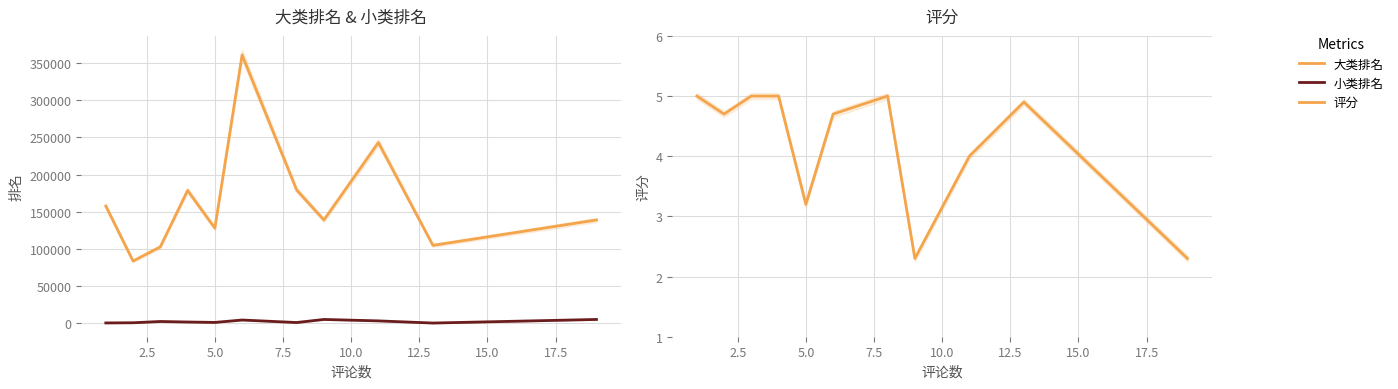

How many series are shown in this chart?

3